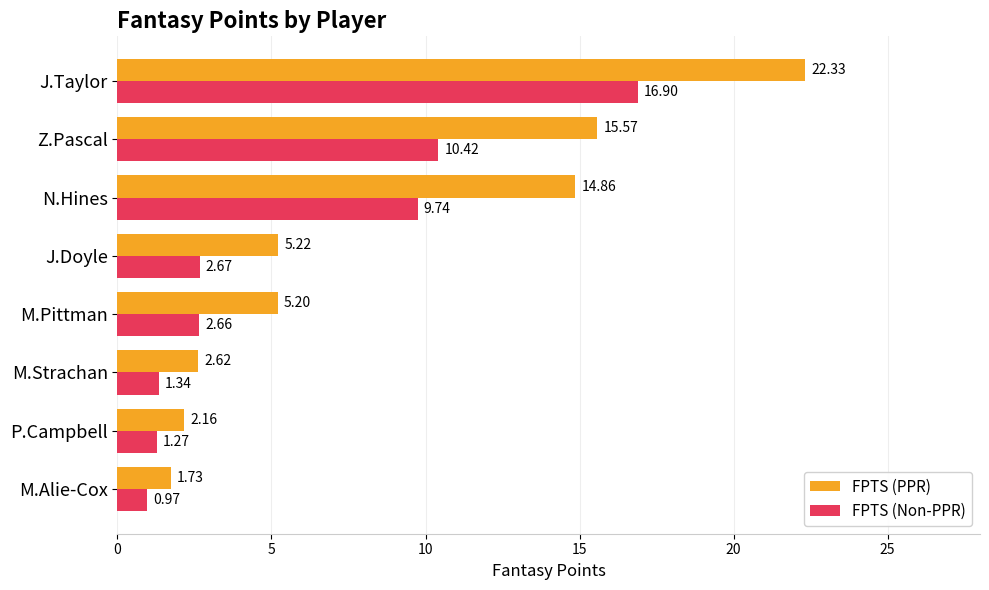

What is the difference between the maximum and minimum values in the FPTS (PPR) series?

20.6